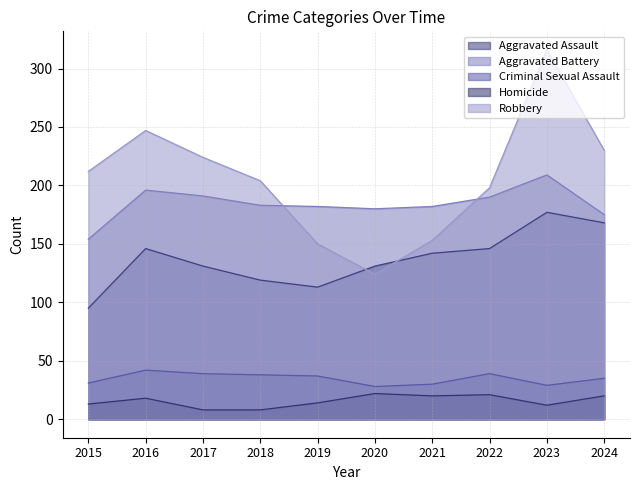

Does the chart display data point markers on the line(s)?

No